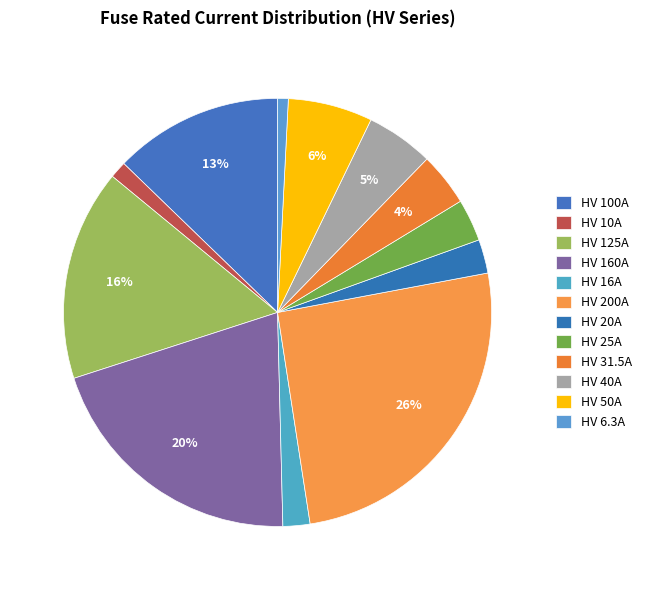

To the nearest percent, what is the difference between the largest and smallest slice percentages?

25%